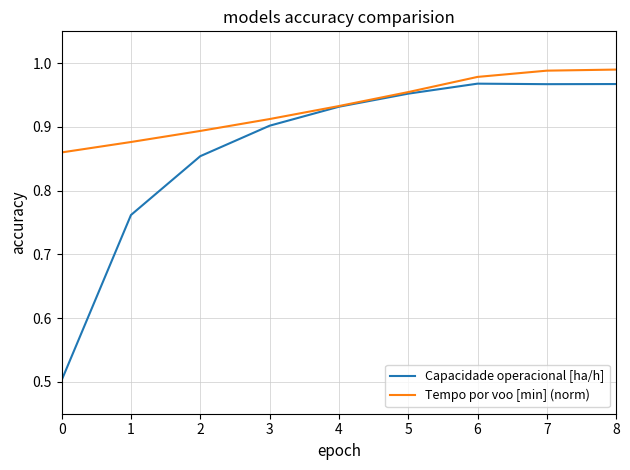

List the series in order of their overall mean, highest first.

Tempo por voo [min] (norm), Capacidade operacional [ha/h]